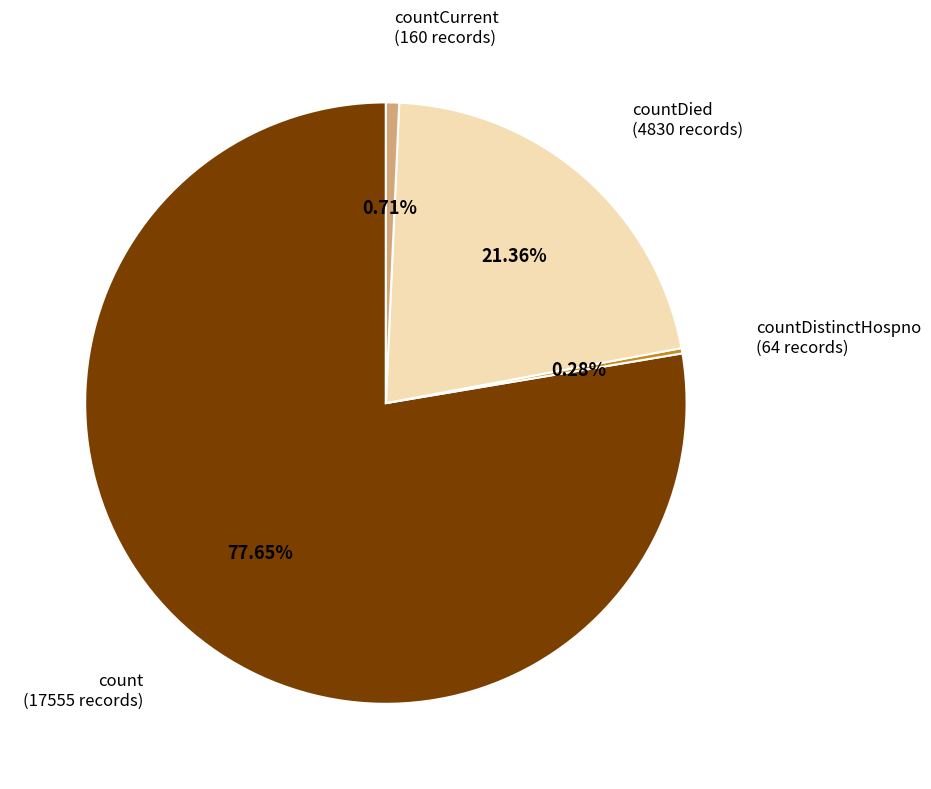

Is there a majority slice in this chart?

Yes